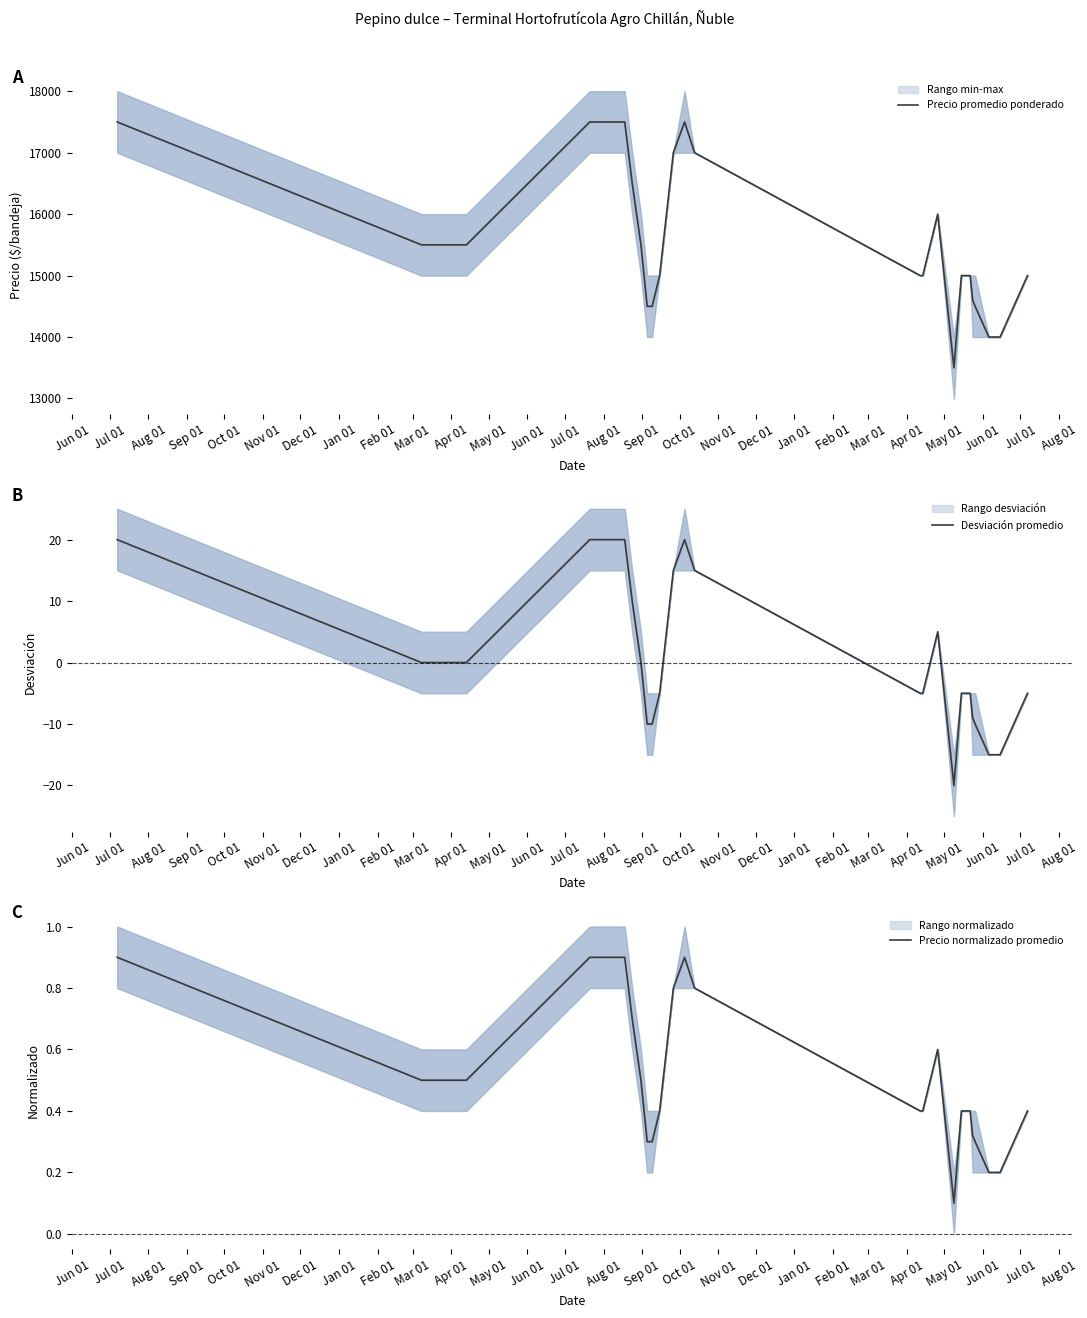

Which series has the largest total across all categories?

Precio promedio ponderado